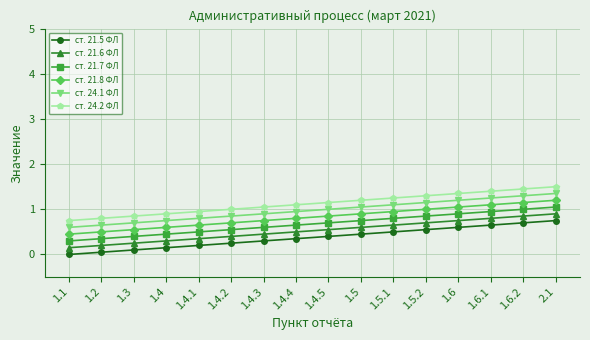

Where is ст. 21.7 ФЛ nearest to the value 0?

1.1